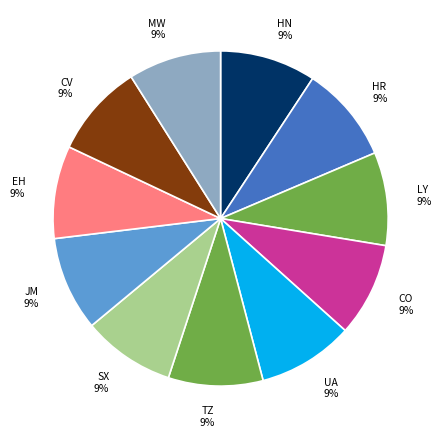

How many slices are in this pie chart?

11